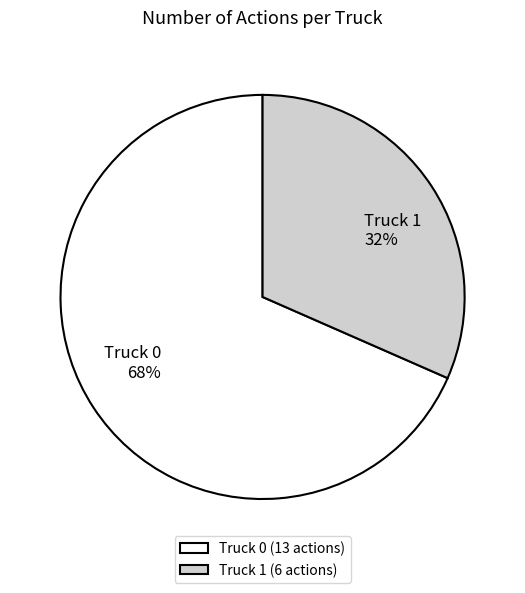

Is it true that Truck 1 is 32% of the pie?

True